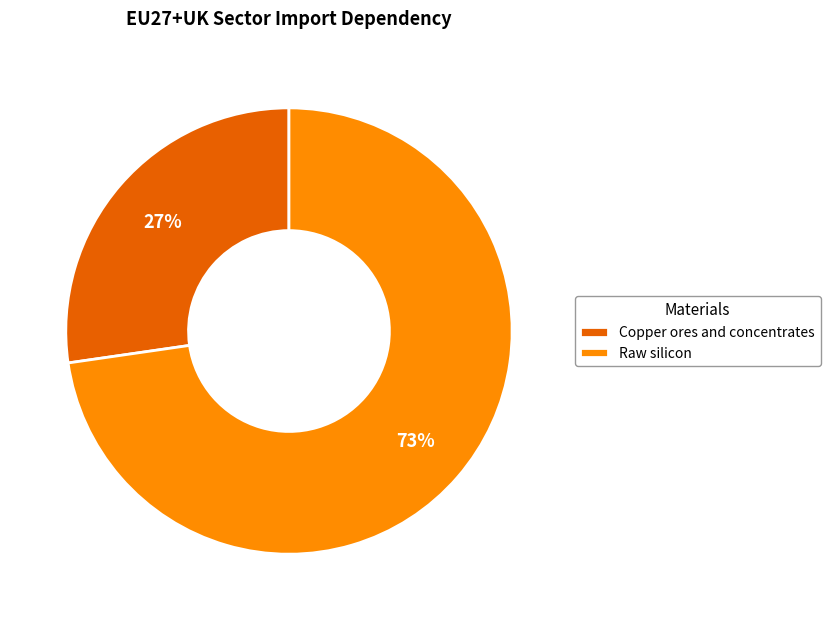

How many slices are in this pie chart?

2